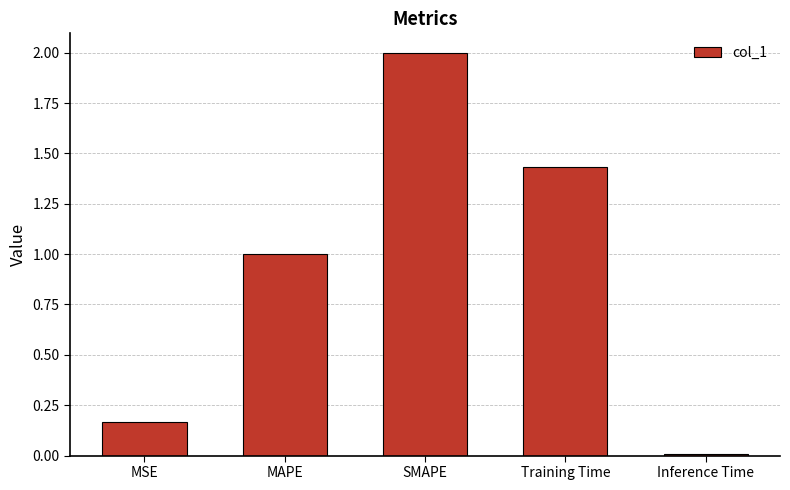

What position from the left is Training Time?

4